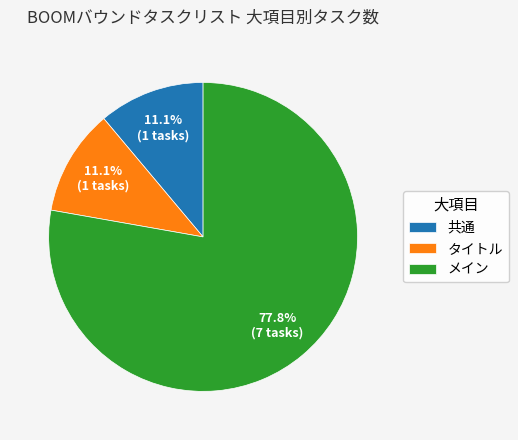

Is it true that 共通 is 22% of the pie?

False